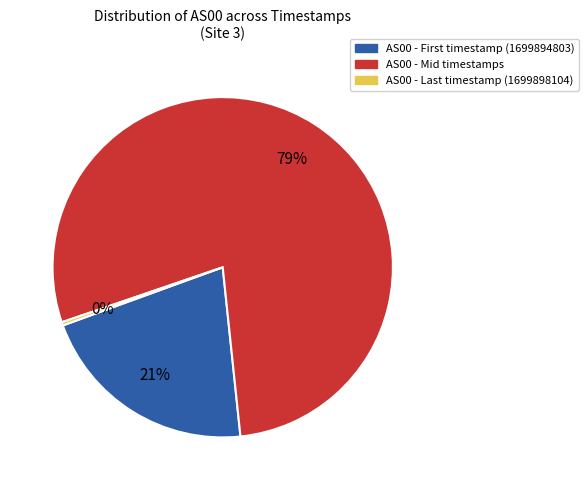

Does any single category account for the majority?

Yes